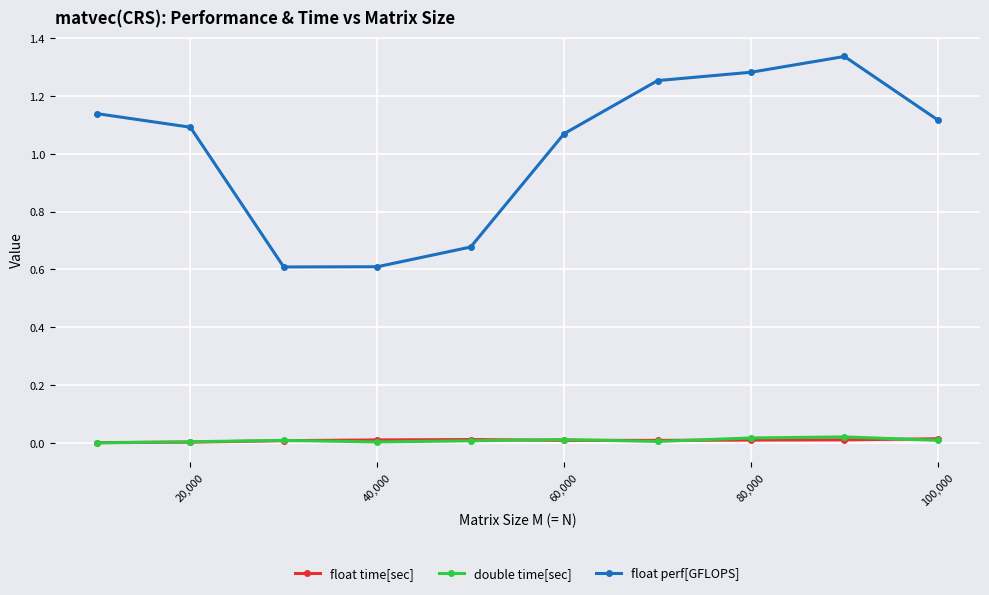

Which series has the largest total across all categories?

float perf[GFLOPS]